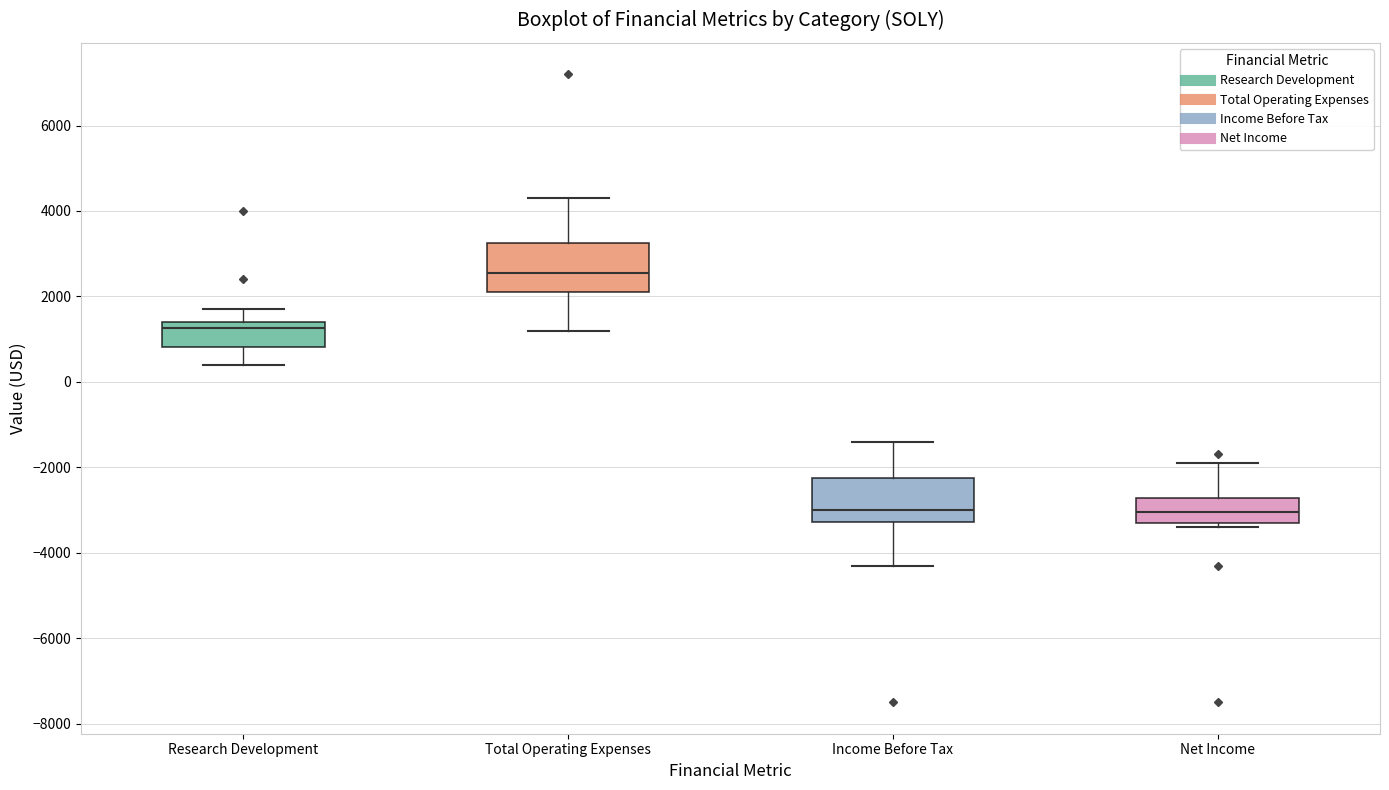

Where does the lower whisker of the box for Total Operating Expenses end on the y-axis? The values are not printed on the chart, so give them approximately, as read against the axis.

1200